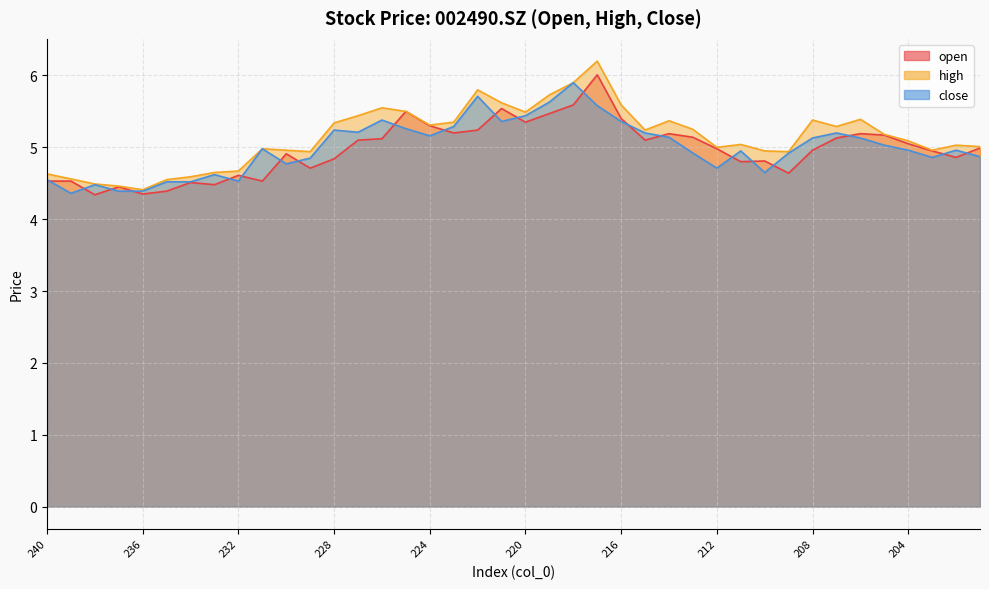

At how many categories does at least one series exceed 5?

24